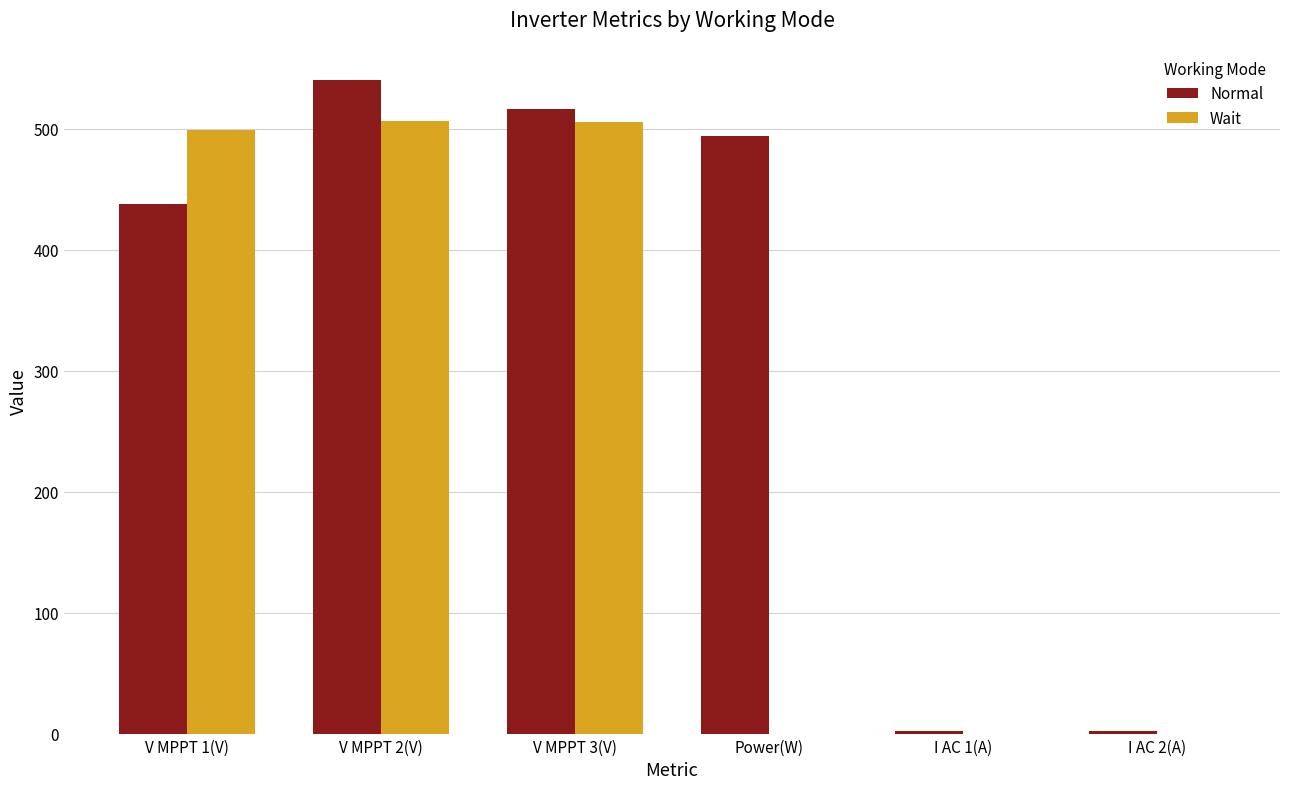

Which series has the largest total across all categories?

Normal